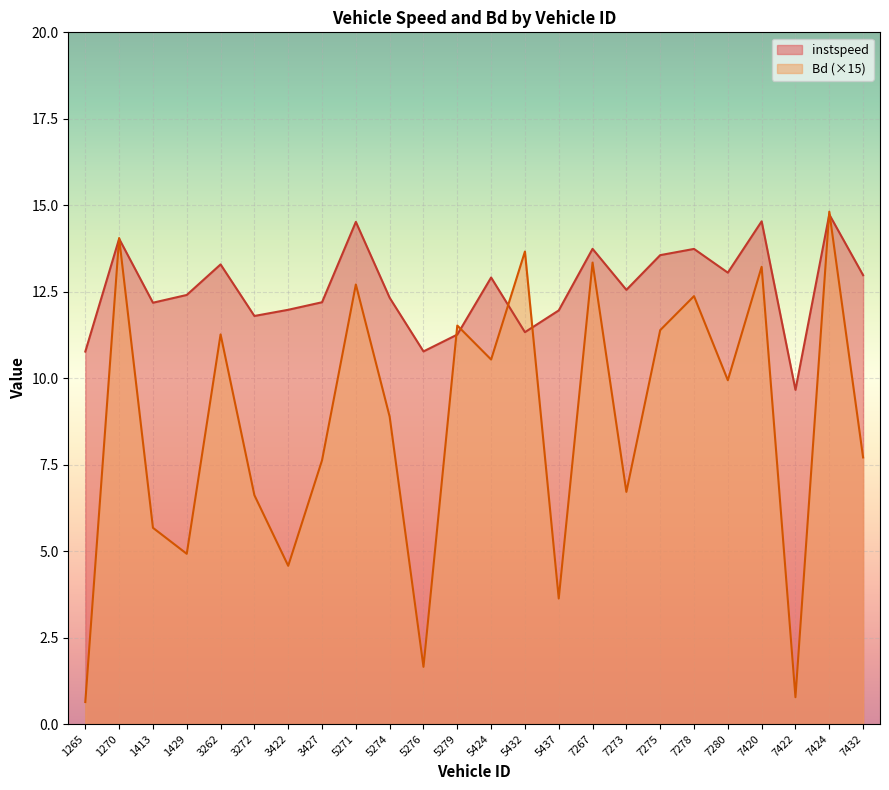

List the series in order of their overall mean, highest first.

instspeed, Bd (×15)